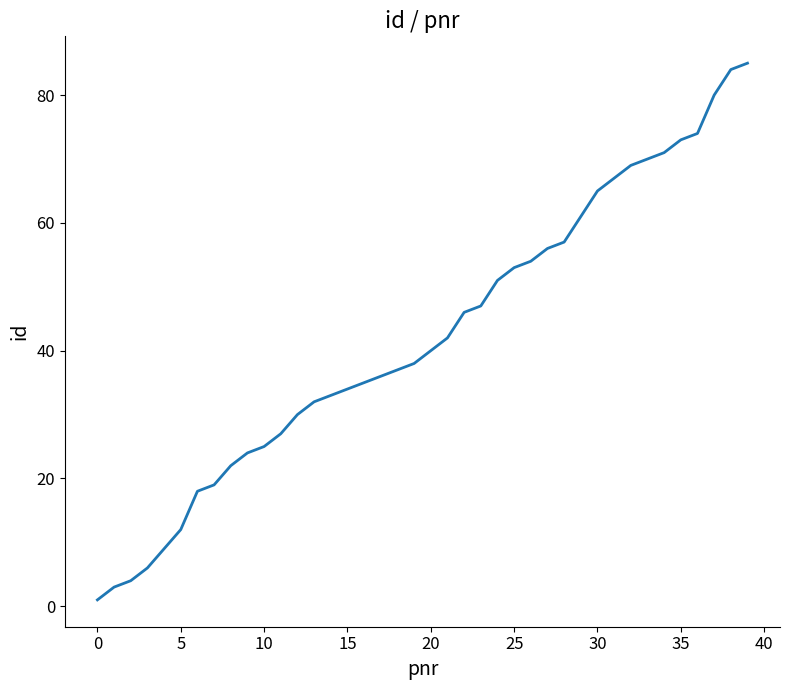

What is the maximum value shown in the chart?

85